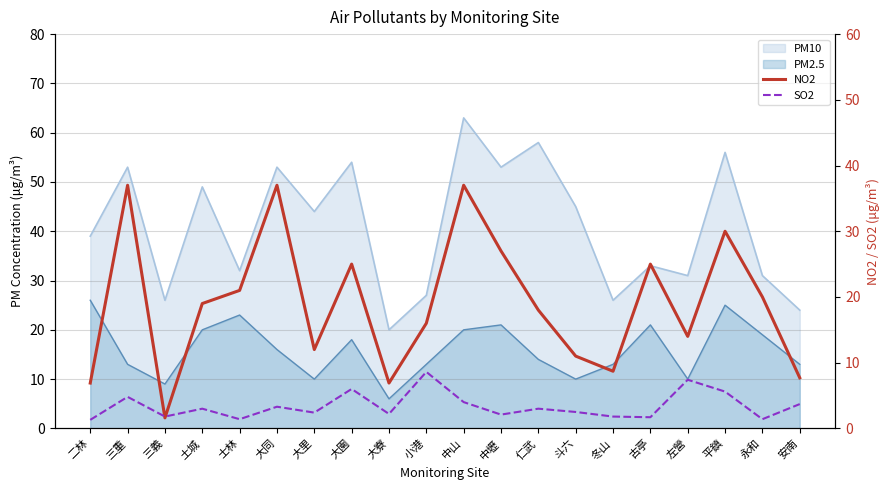

Does the chart display data point markers on the line(s)?

No